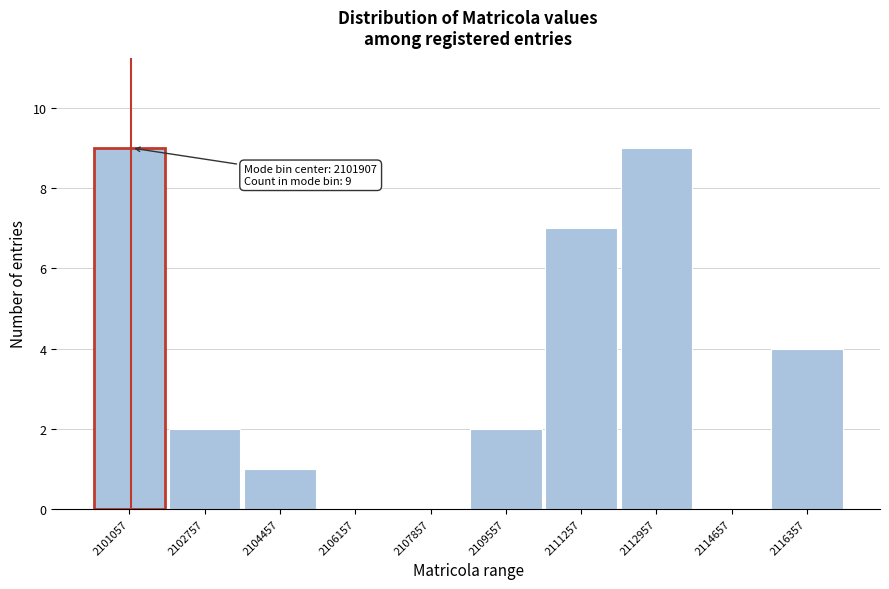

Reading right to left, list all the values displayed in this chart.

2116357=4	2114657=0	2112957=9	2111257=7	2109557=2	2107857=0	2106157=0	2104457=1	2102757=2	2101057=9